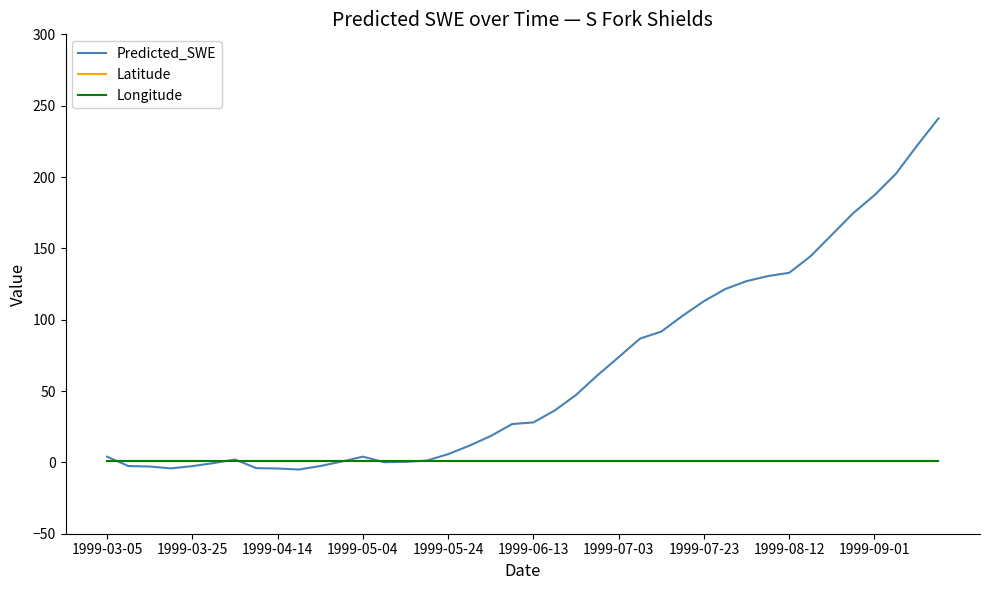

Which series has the largest total across all categories?

Predicted_SWE